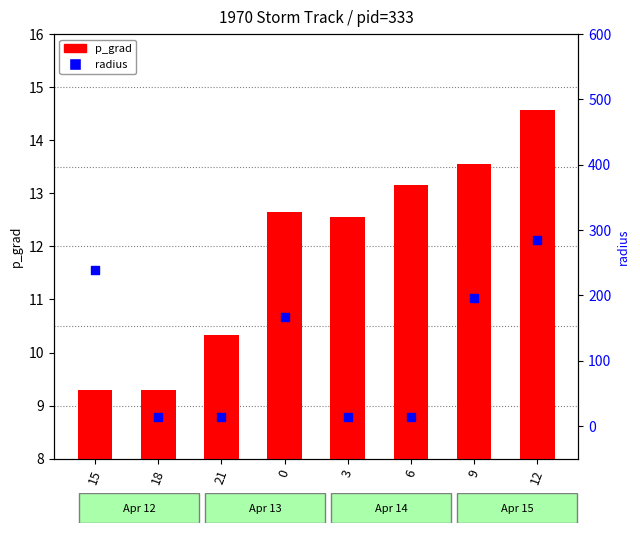

Which series has the widest spread of Y values?

radius